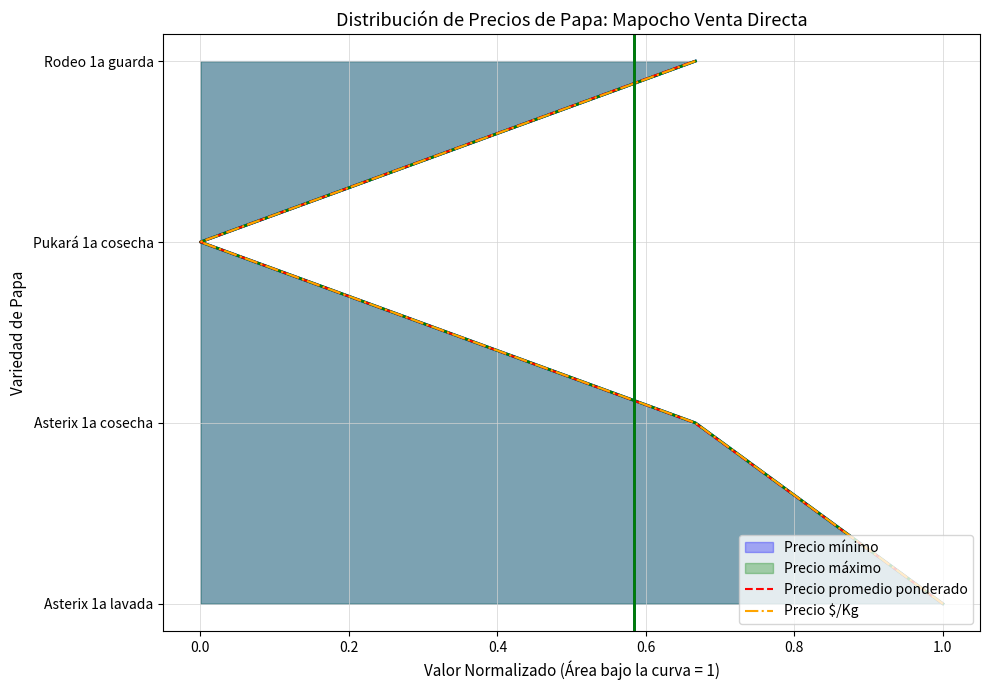

How many positive values does the Precio promedio ponderado series have?

3